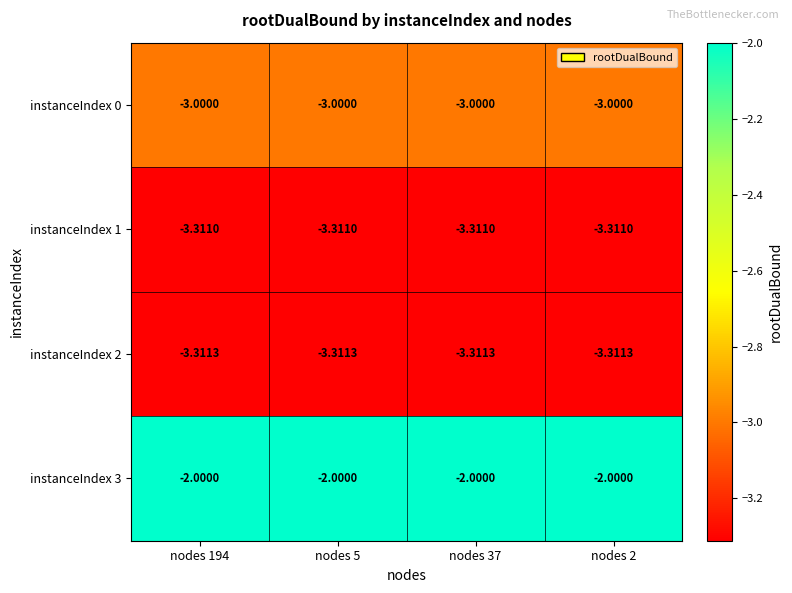

Is the value of instanceIndex 3 at nodes 37 greater than the value of instanceIndex 0 at nodes 5?

Yes